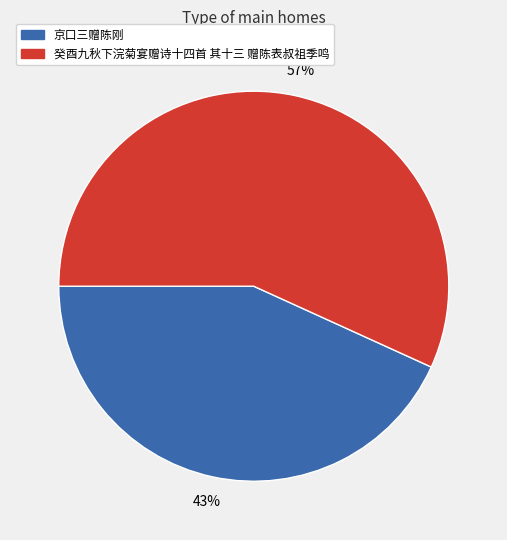

To the nearest percent, what percentage of the pie is 癸酉九秋下浣菊宴赠诗十四首 其十三 赠陈表叔祖季鸣?

57%